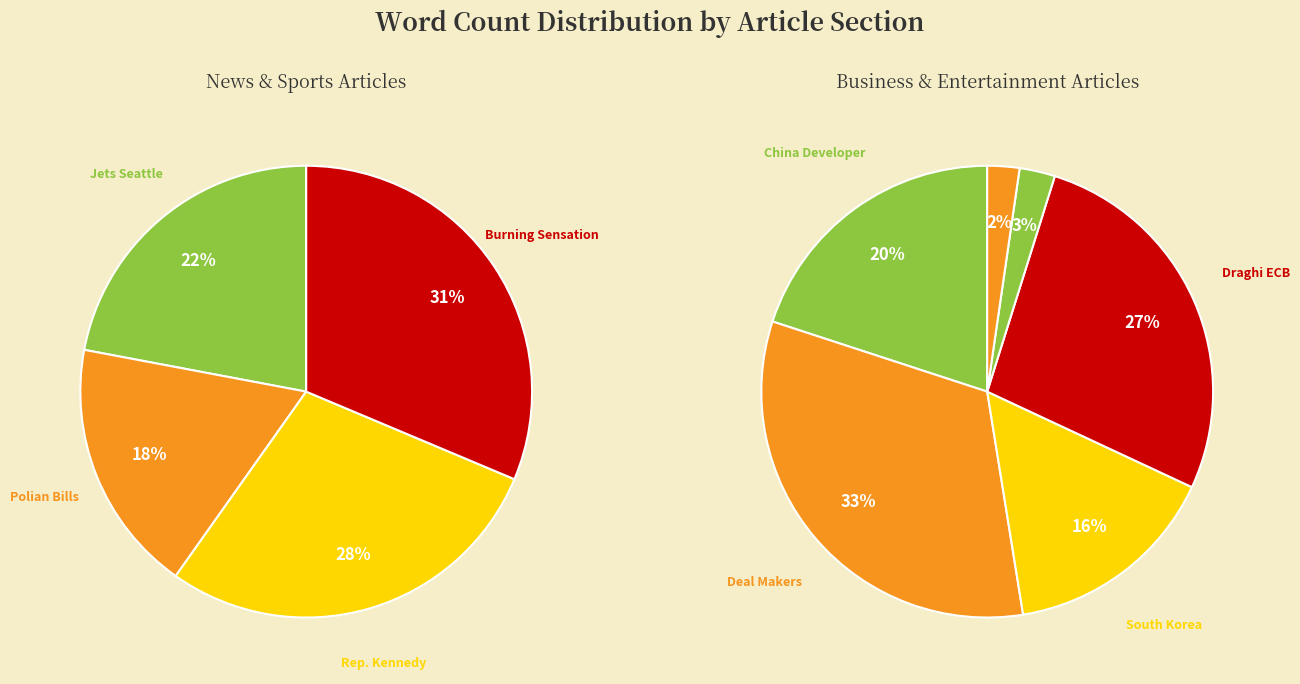

Does any single category account for the majority?

No